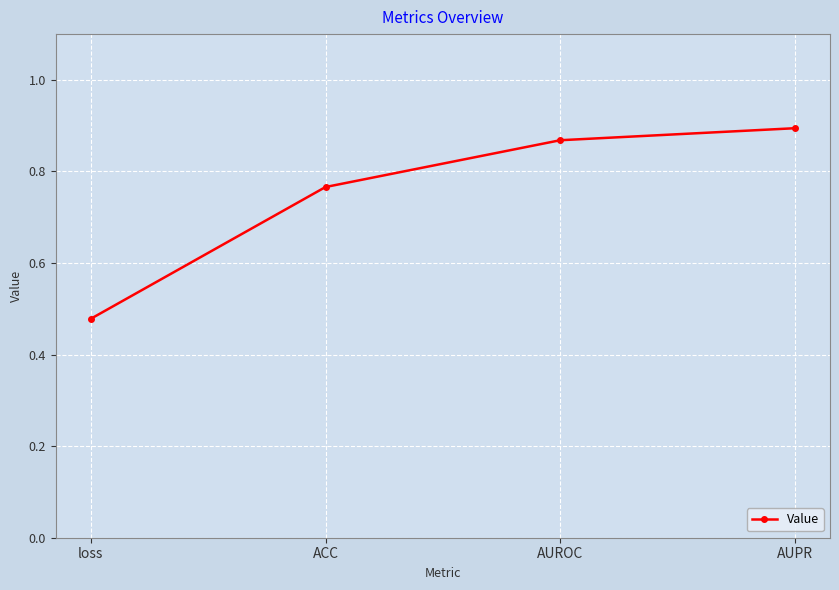

Rank the categories by value from lowest to highest.

loss, ACC, AUROC, AUPR